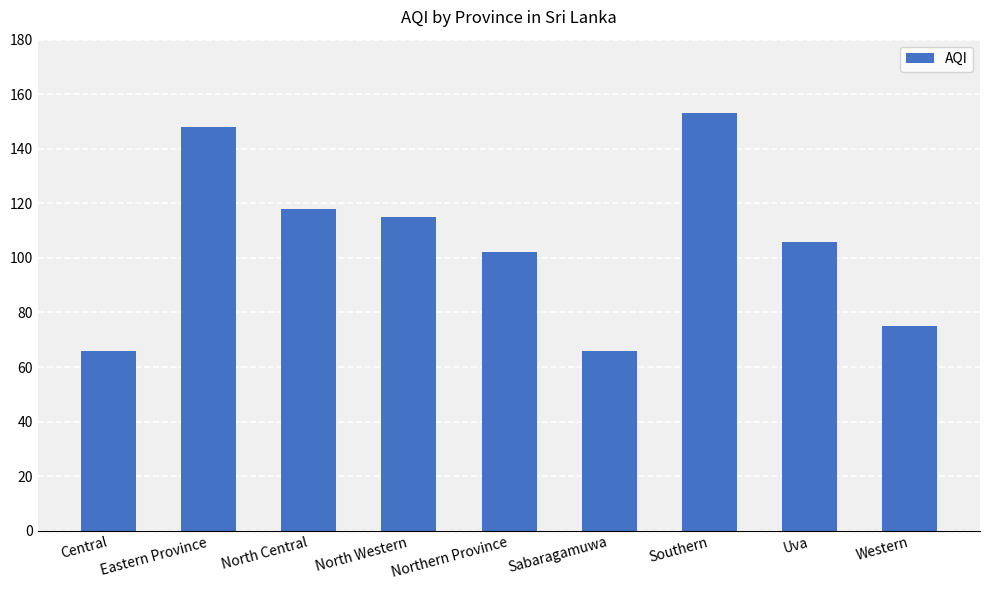

Count the number of categories in the chart.

9